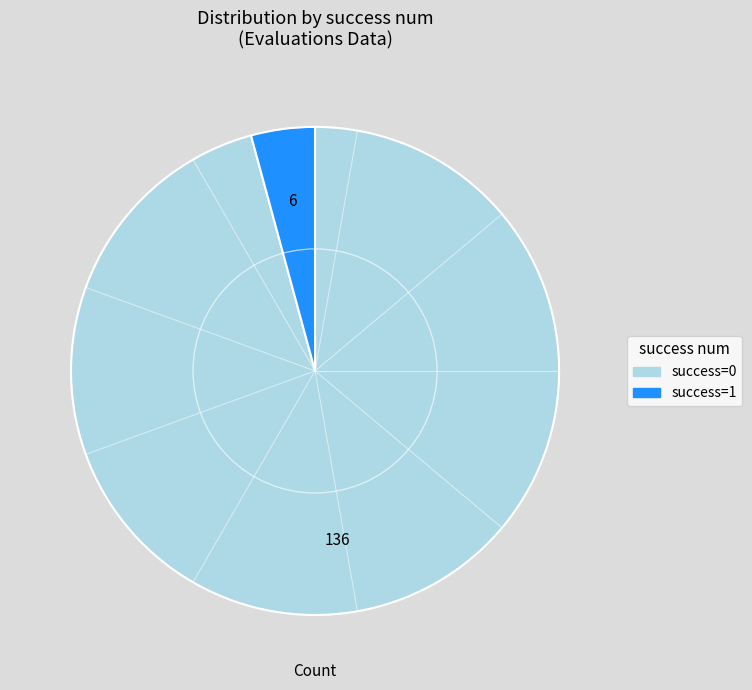

Between success=1 and success=0, which is larger?

success=0